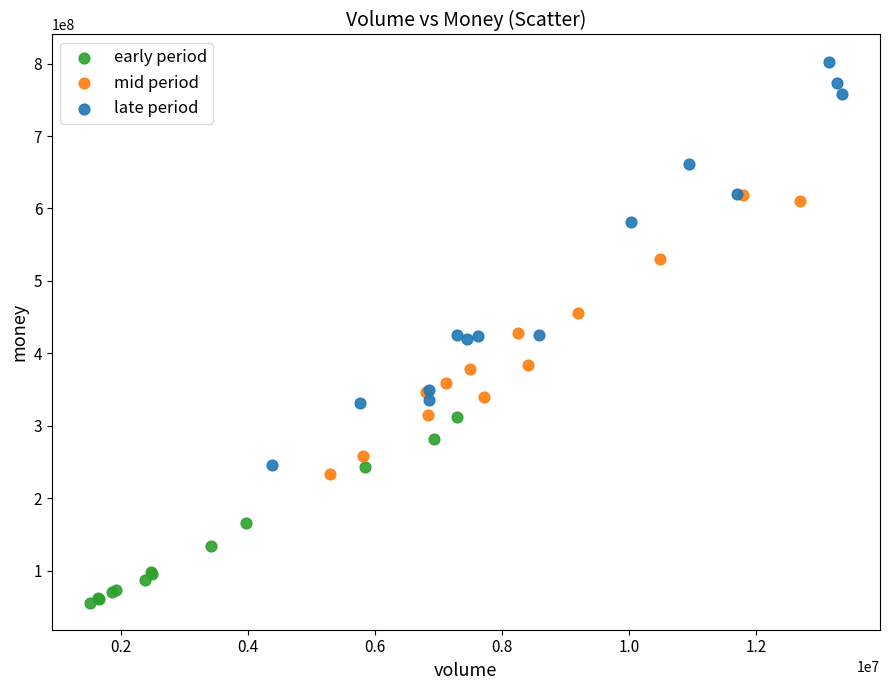

Which series reaches the maximum Y coordinate?

late period